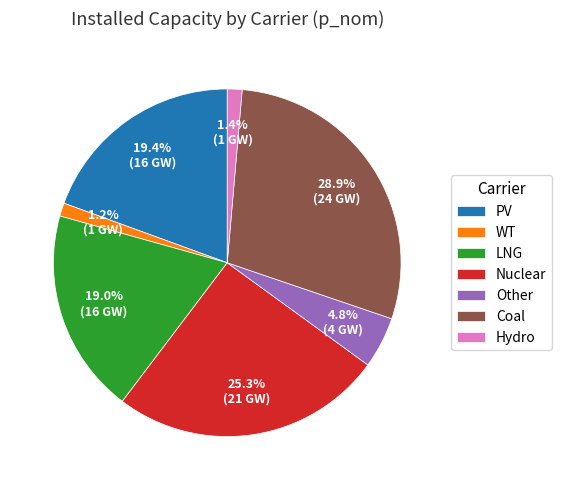

What is the largest slice in the pie chart?

Coal